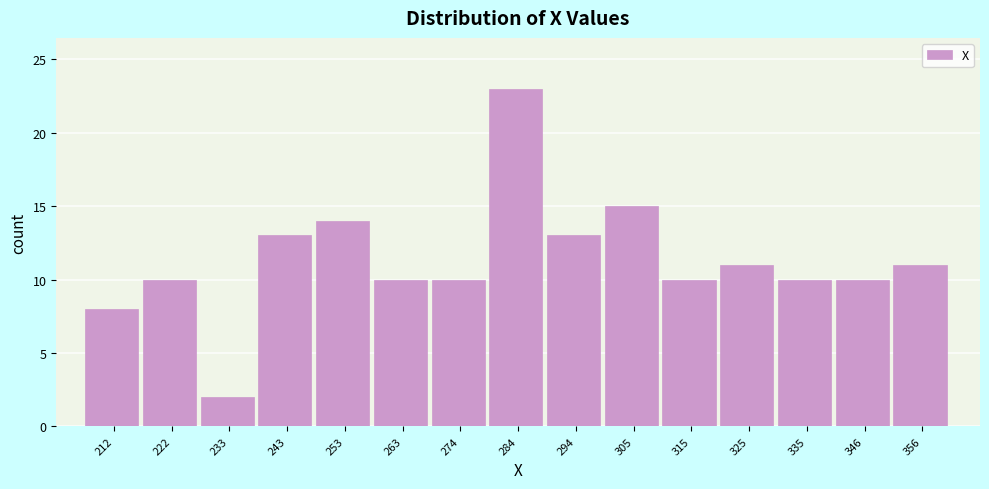

Reading left to right, transcribe this chart: for each bar, give the range it covers on the x-axis and its height. Neither the bar edges nor the heights are printed on the chart, so give them approximately, as read against the axes.

208 to 218: 8
218 to 228: 10
228 to 238: 2
238 to 248: 13
248 to 258: 14
258 to 268: 10
268 to 278: 10
278 to 290: 23
290 to 300: 13
300 to 310: 15
310 to 320: 10
320 to 330: 11
330 to 340: 10
340 to 350: 10
350 to 362: 11